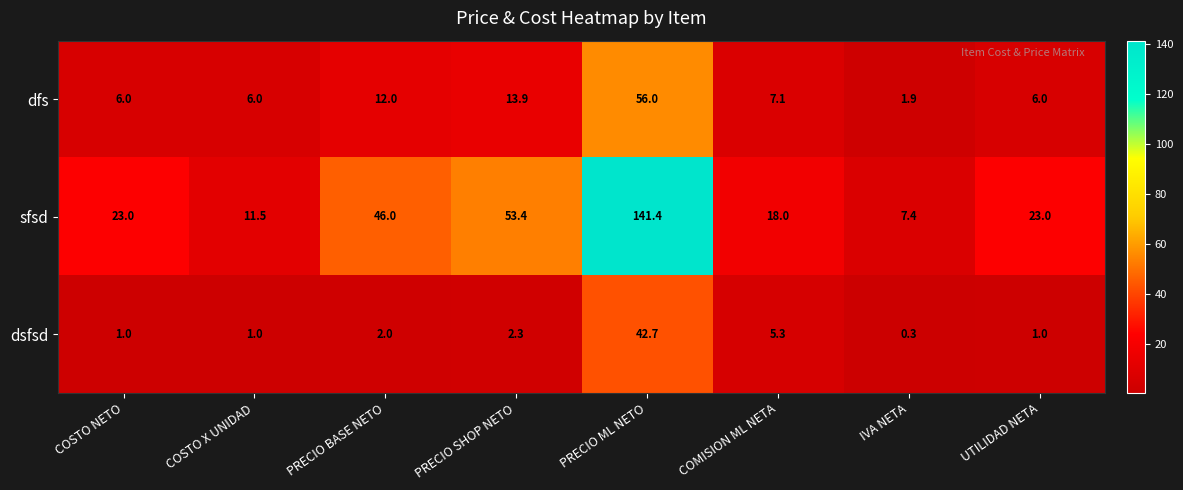

Reading left to right, what are all the values shown in this chart?

dfs: COSTO NETO=6.0	COSTO X UNIDAD=6.0	PRECIO BASE NETO=12.0	PRECIO SHOP NETO=13.9	PRECIO ML NETO=56.0	COMISION ML NETA=7.1	IVA NETA=1.9	UTILIDAD NETA=6.0
sfsd: COSTO NETO=23.0	COSTO X UNIDAD=11.5	PRECIO BASE NETO=46.0	PRECIO SHOP NETO=53.4	PRECIO ML NETO=141.4	COMISION ML NETA=18.0	IVA NETA=7.4	UTILIDAD NETA=23.0
dsfsd: COSTO NETO=1.0	COSTO X UNIDAD=1.0	PRECIO BASE NETO=2.0	PRECIO SHOP NETO=2.3	PRECIO ML NETO=42.7	COMISION ML NETA=5.3	IVA NETA=0.3	UTILIDAD NETA=1.0